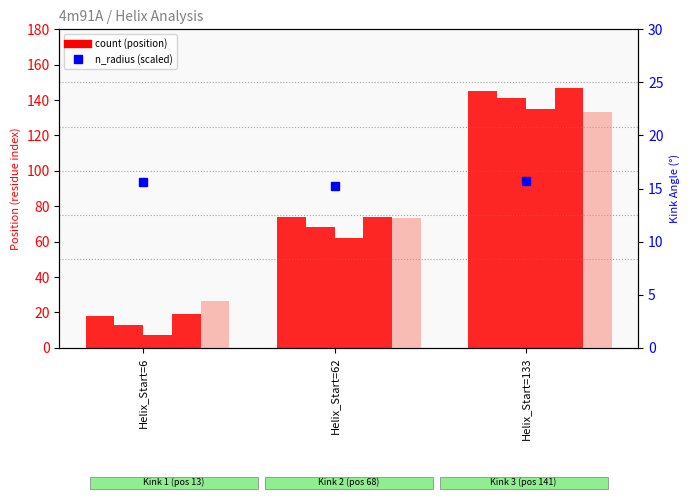

What is the lowest value of the Kink_Angle series?

4.4